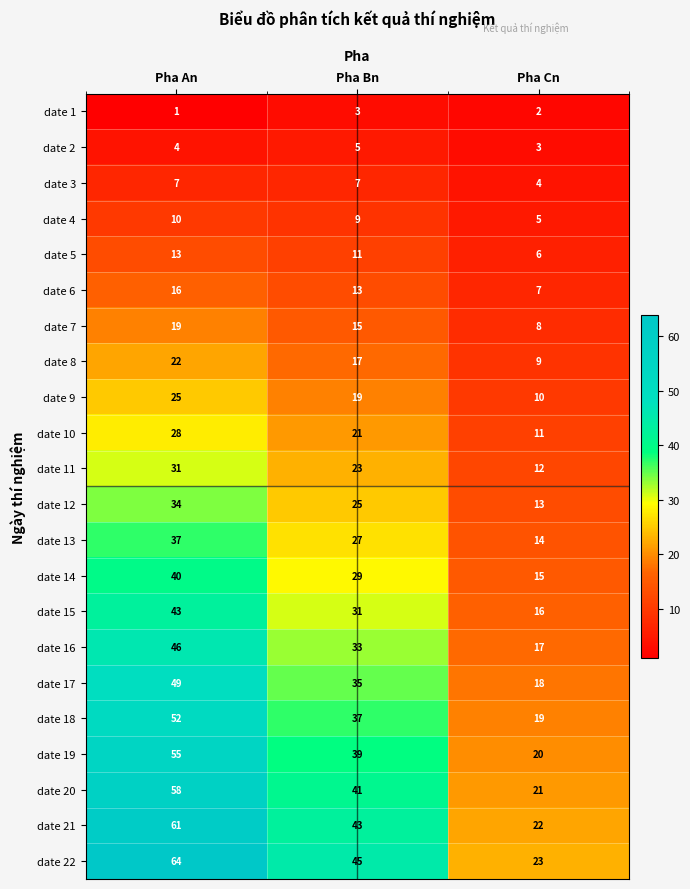

What is the difference between the maximum and minimum values in the date 4 series?

5